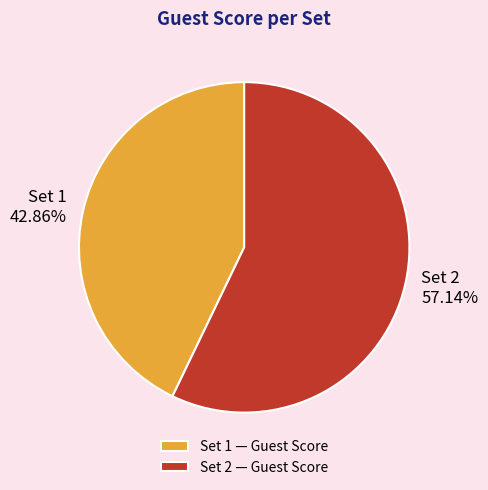

Count the number of slices in the pie.

2